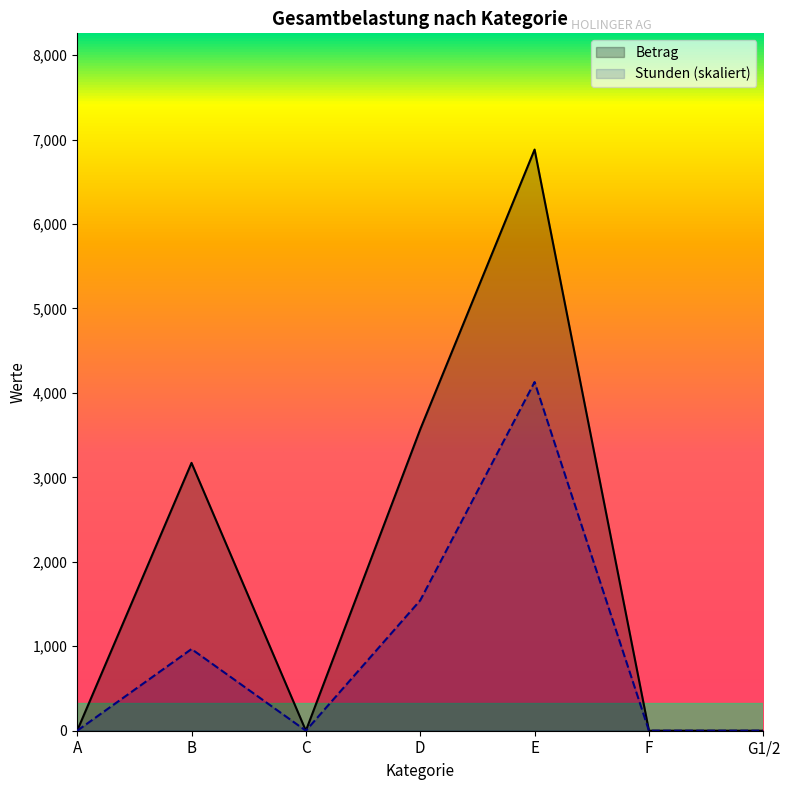

Reading left to right, extract all data points from this chart.

Stunden: 0.0	967.2	0.0	1543.8	4129.2	0.0	0.0
Betrag: 0.0	3172.0	0.0	3569.0	6882.0	0.0	0.0